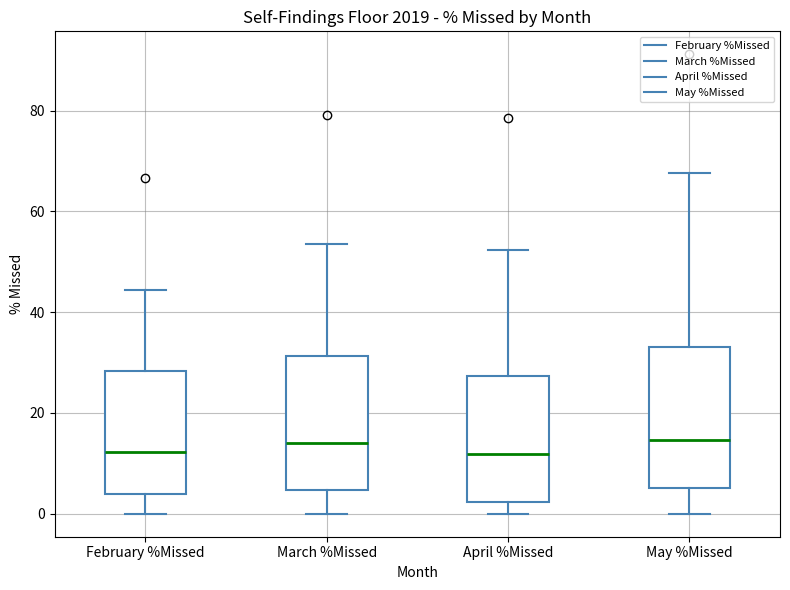

Reading left to right, read every box against the y-axis: the position of its median line, the range the box covers, and the ends of its whiskers. The values are not printed on the chart, so give them approximately, as read against the axis.

February %Missed: median 12, box 4 to 28, whiskers 0 to 44
March %Missed: median 14, box 4 to 32, whiskers 0 to 54
April %Missed: median 12, box 2 to 28, whiskers 0 to 52
May %Missed: median 14, box 6 to 34, whiskers 0 to 68